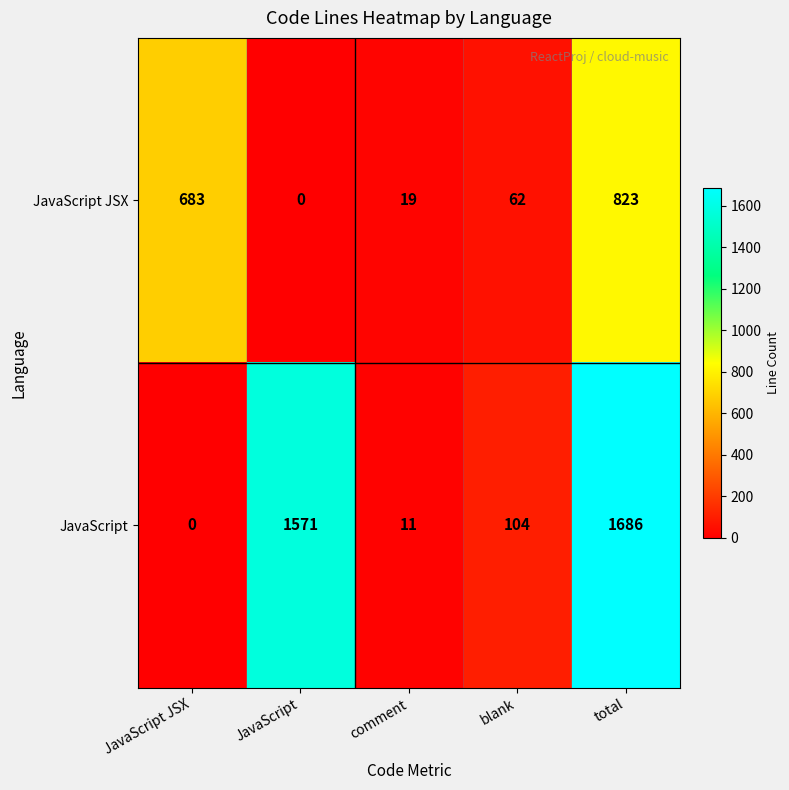

What is the spread (max minus min) of values at JavaScript JSX?

683